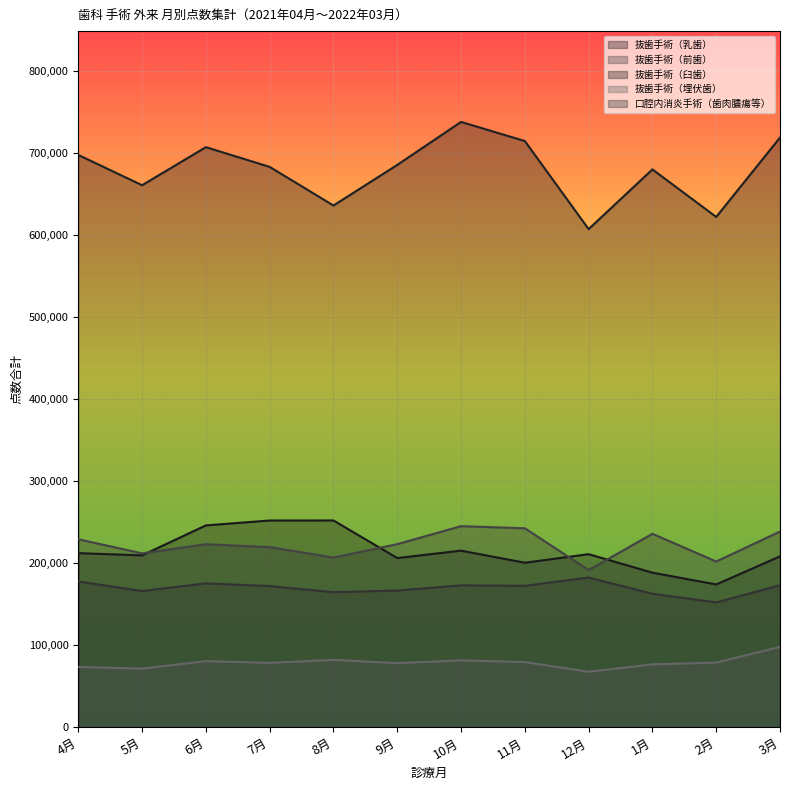

At which label does 抜歯手術（埋伏歯） first exceed 78839?

6月